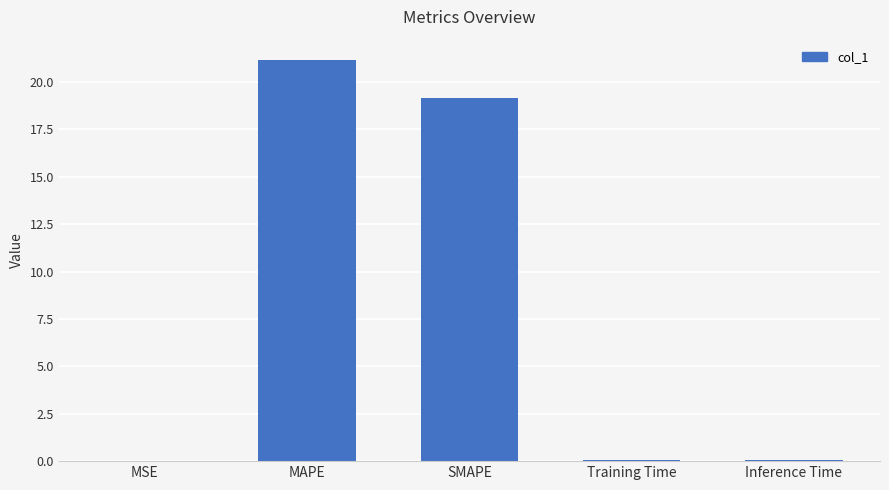

Where is the data nearest to the value 10?

SMAPE